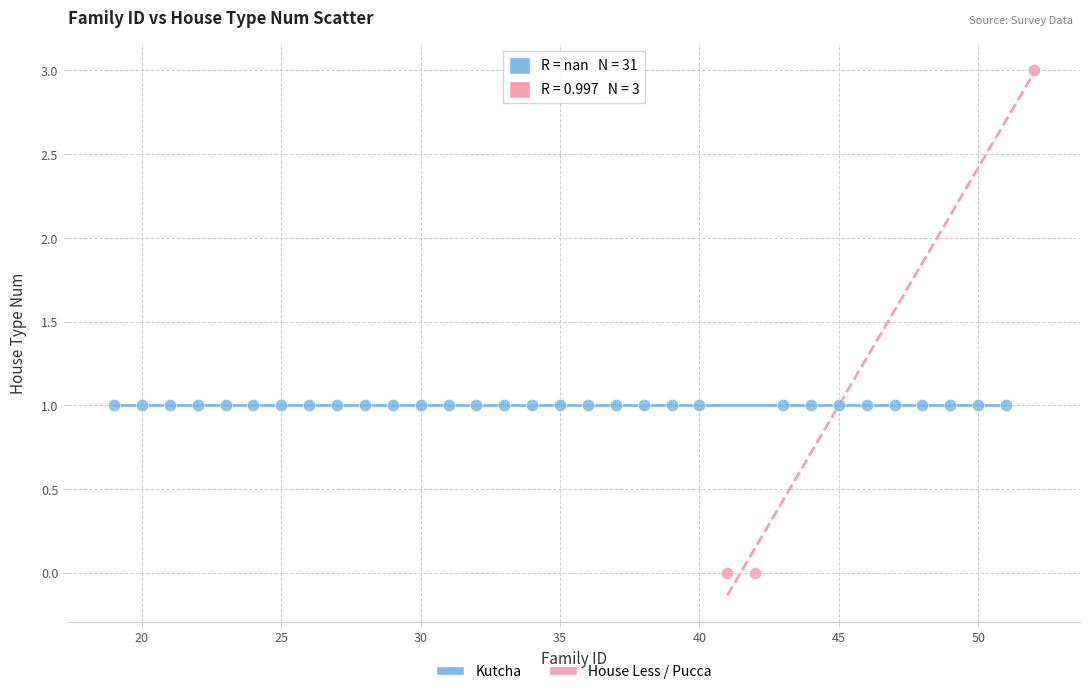

Which series reaches the minimum Y coordinate?

House Less / Pucca